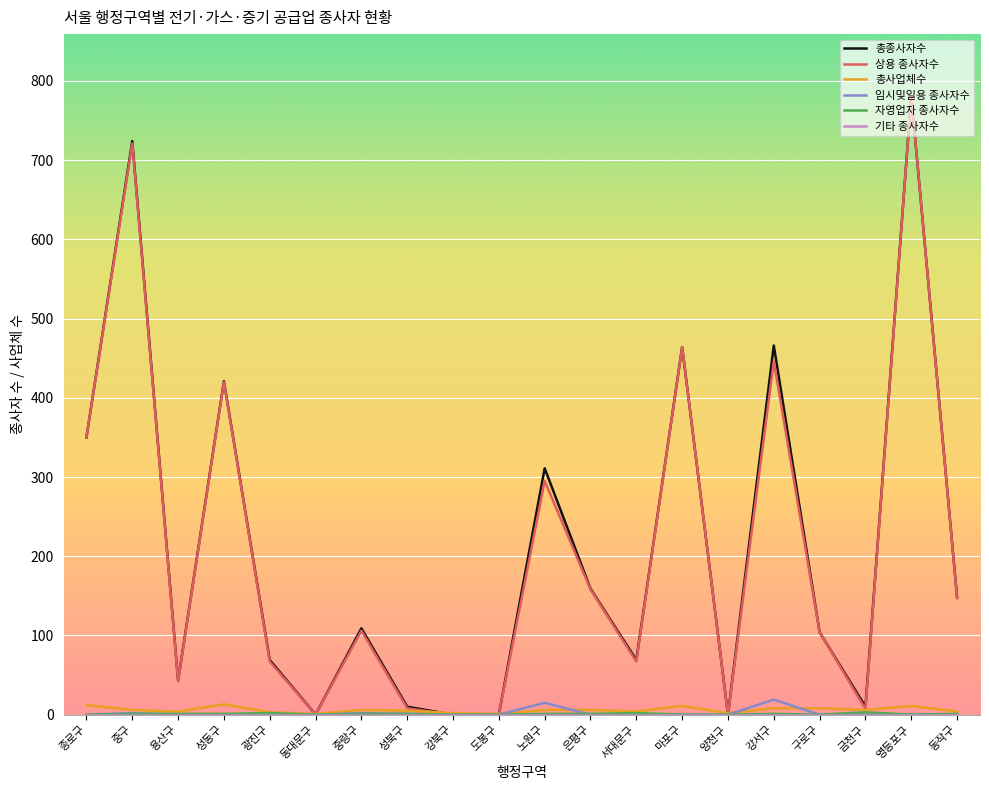

At which category does the chart reach its peak across all series?

영등포구